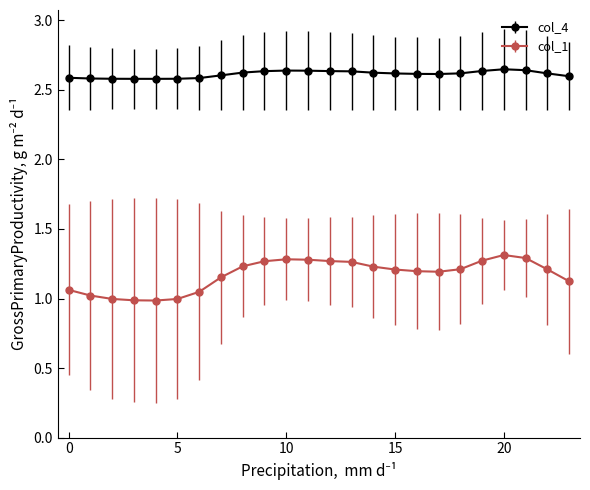

What is the difference between the maximum and second lowest values in the col_1 series?

0.3